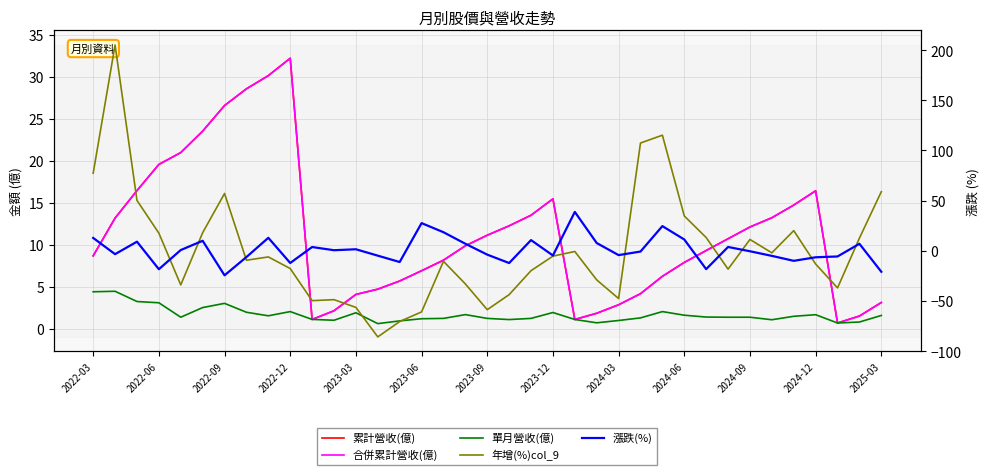

The 累計營收(億) series shows 9.3 at 28. True or false?

True